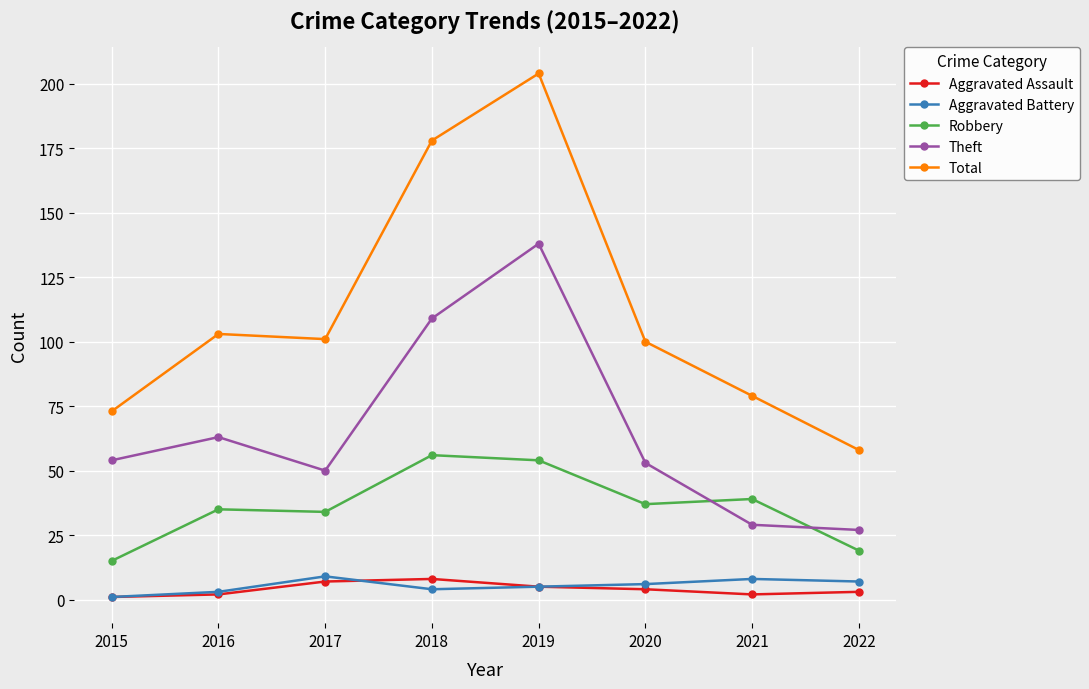

What is the difference between the maximum and minimum values in the Aggravated Assault series?

7